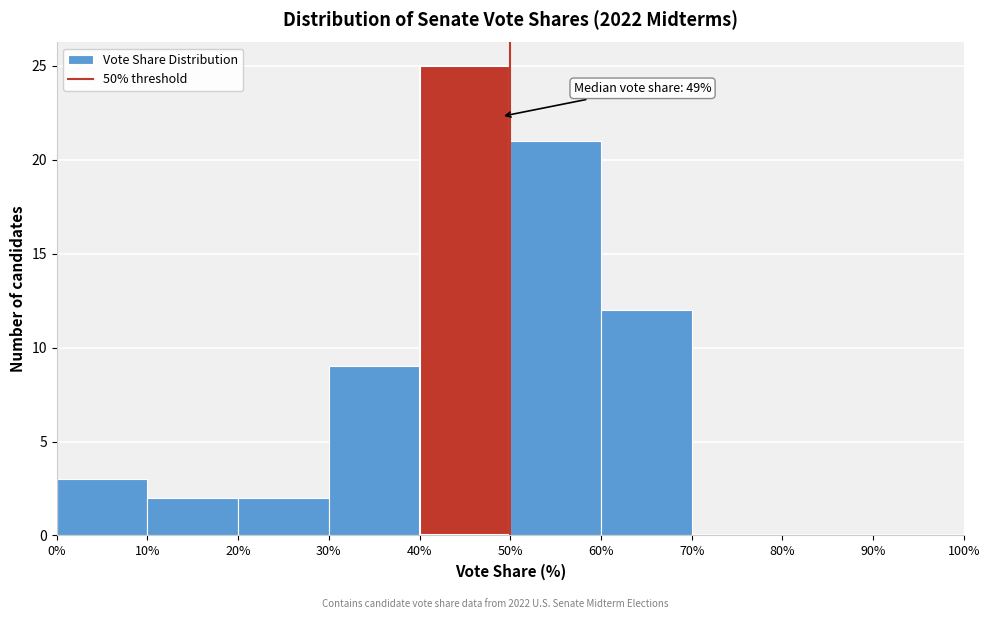

Which range on the x-axis has the tallest bar?

40% to 50%